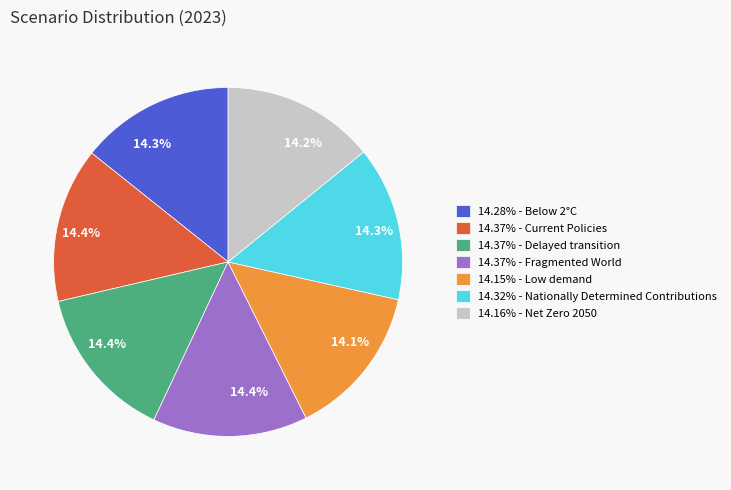

Does any single category account for the majority?

No